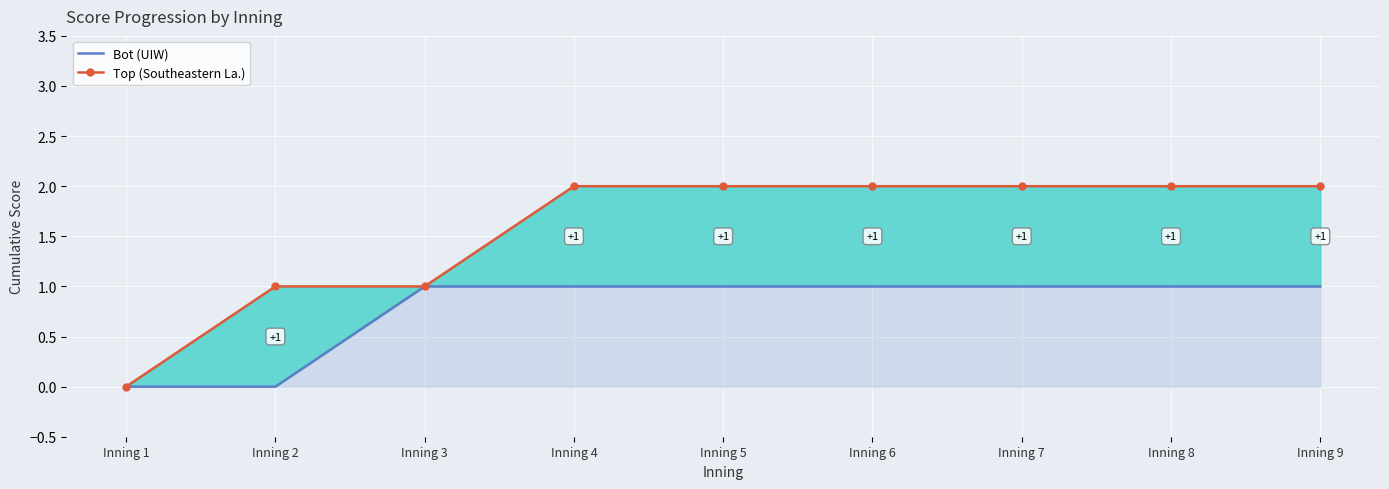

Which series has the widest spread of values?

Top (Southeastern La.)